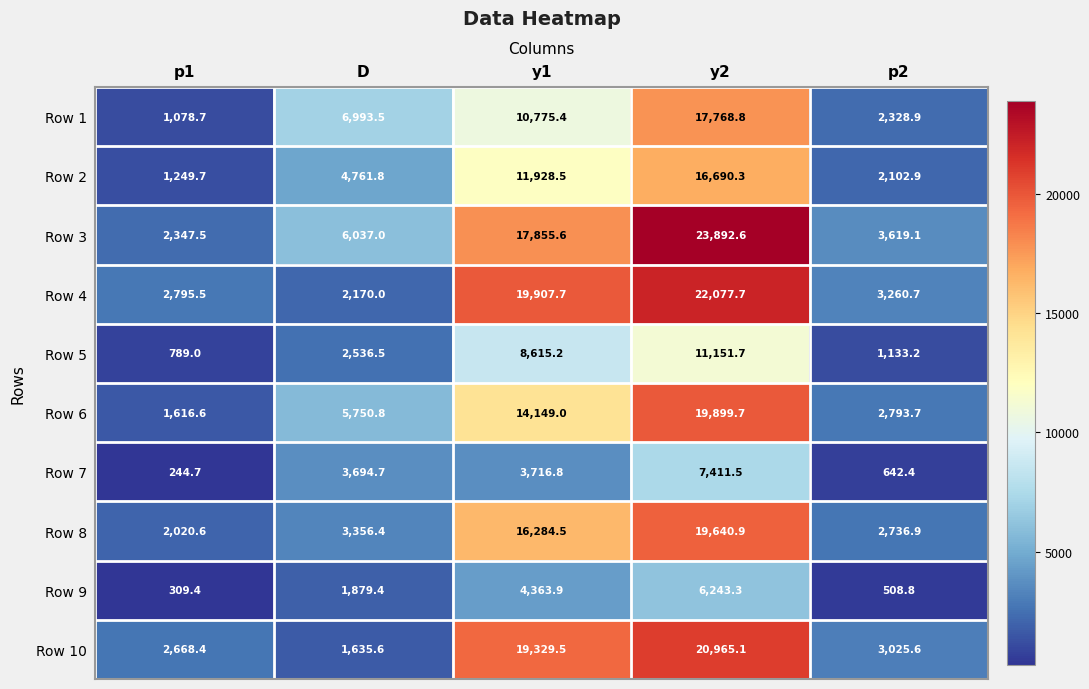

Which series changed the most between p1 and y1?

Row 4